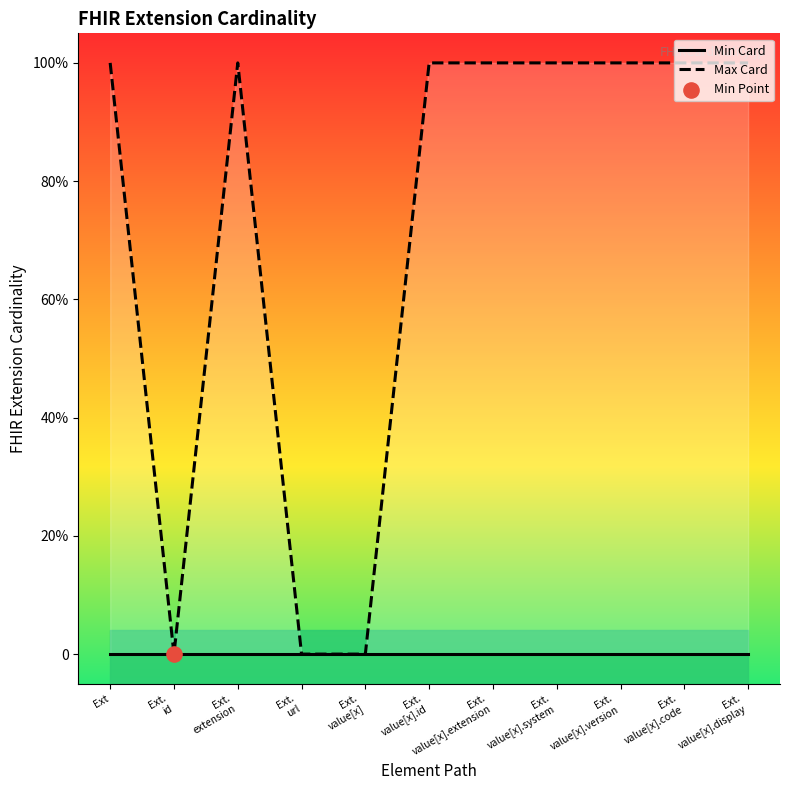

At which category is the sum across all series the highest?

Ext